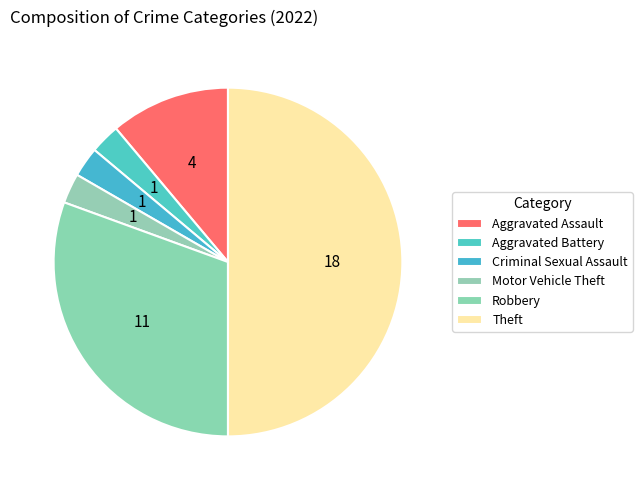

How many slices are in this pie chart?

6